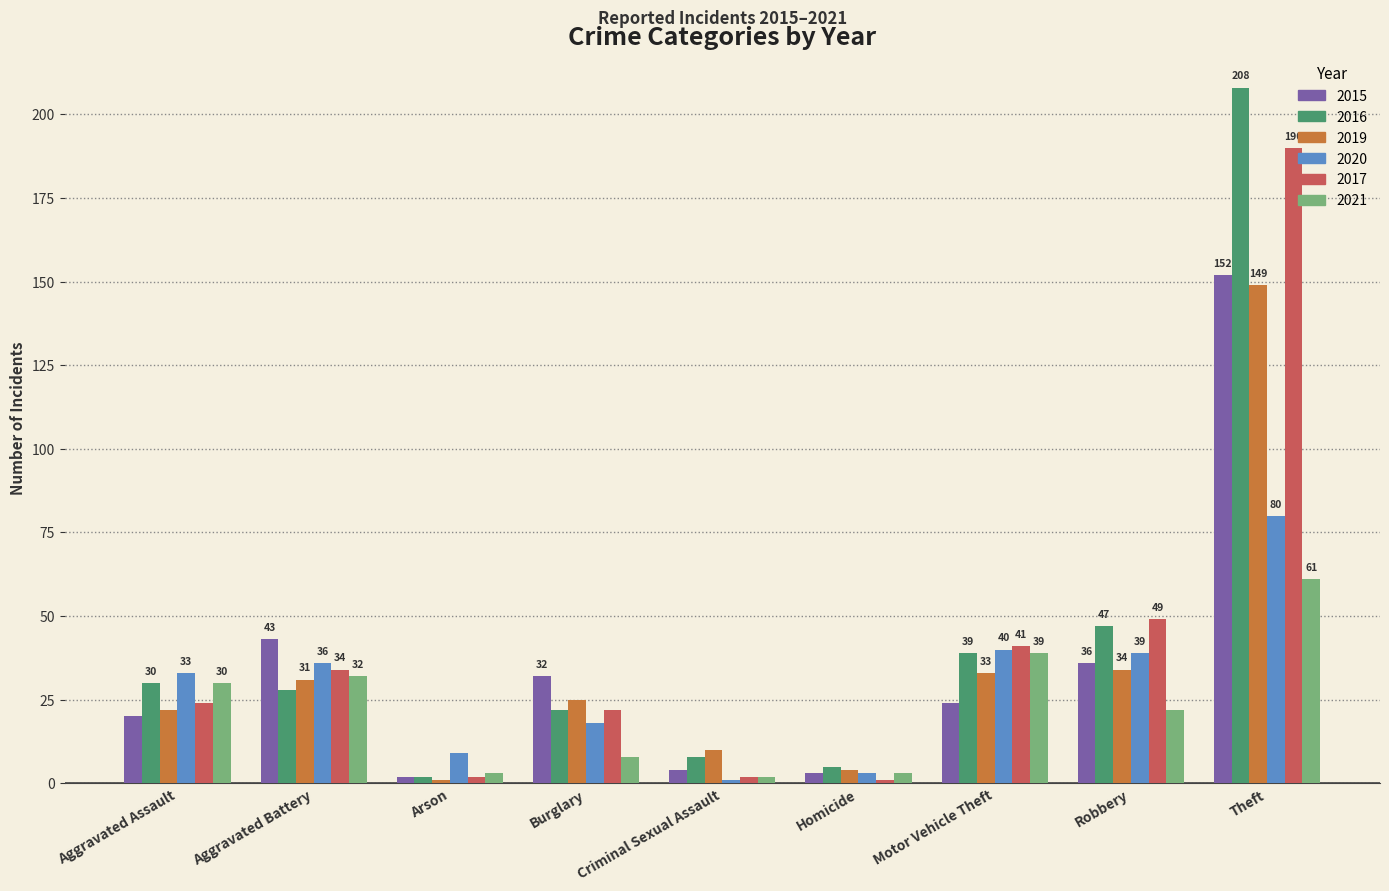

Are the bars grouped side by side (vs. stacked)?

Yes